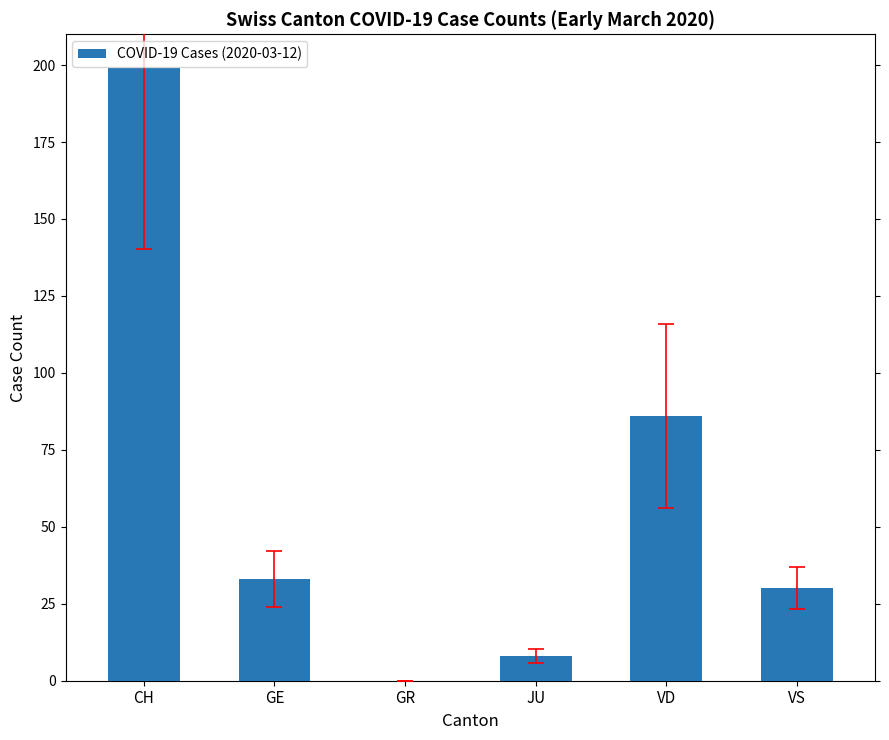

Reading left to right, what are all the values shown in this chart?

CH=199	GE=33	GR=0	JU=8	VD=86	VS=30